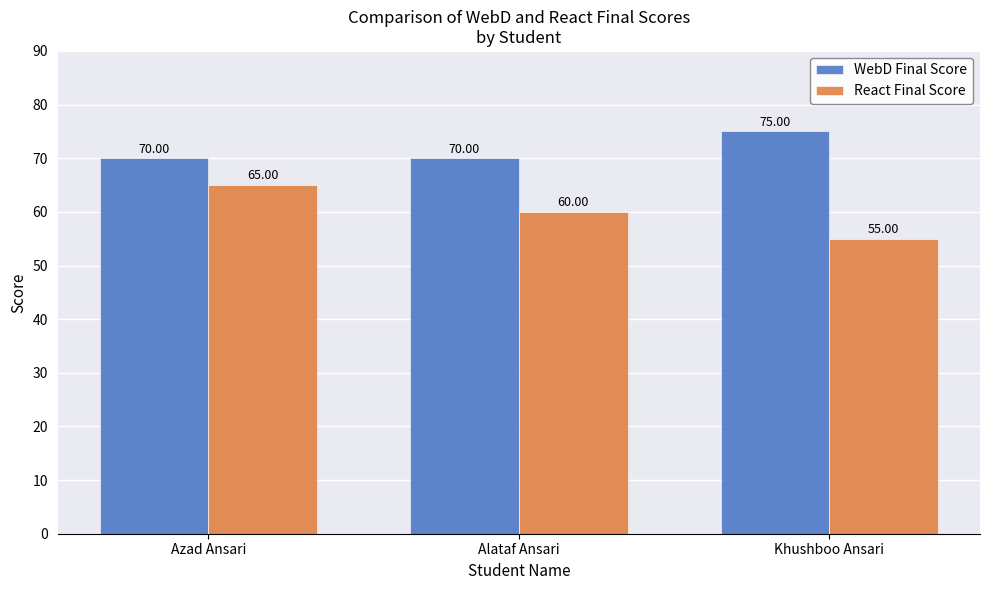

What position from the right is Azad Ansari?

3